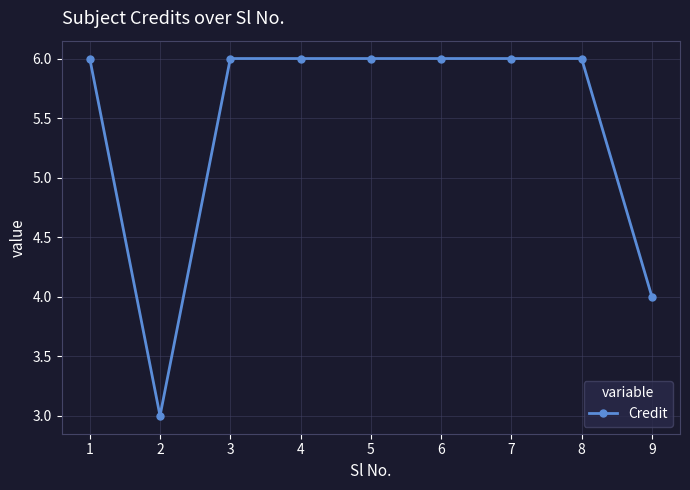

How many distinct data groups are displayed?

1